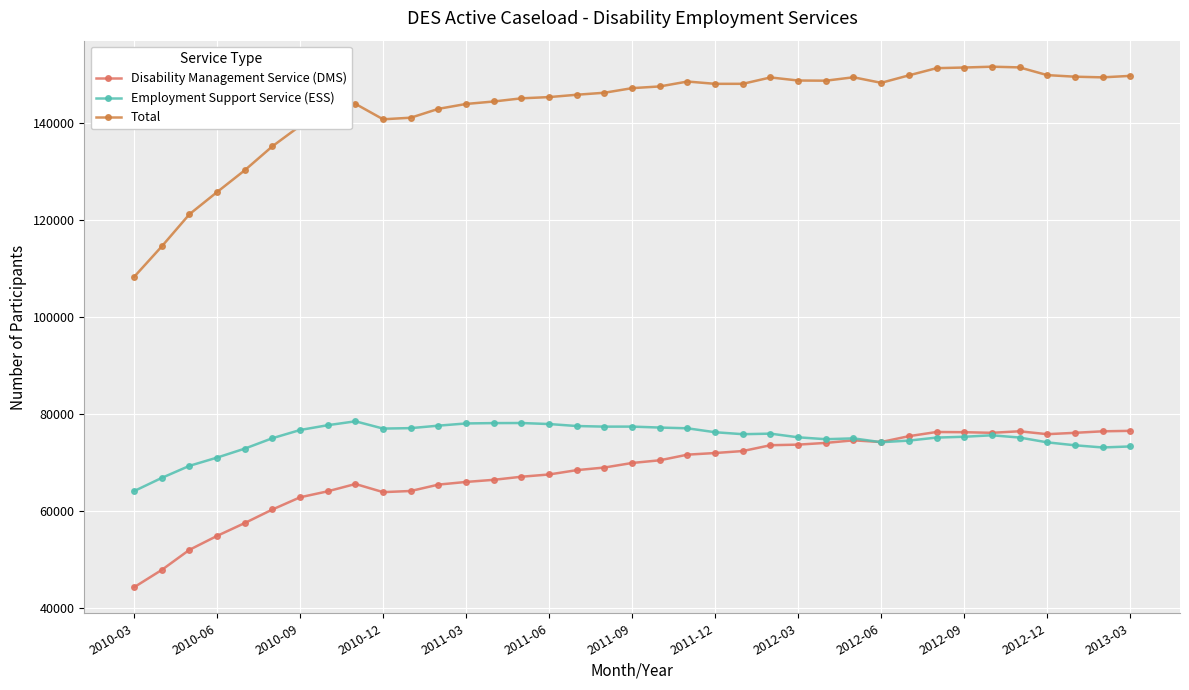

Which series has the largest range (max minus min)?

Total